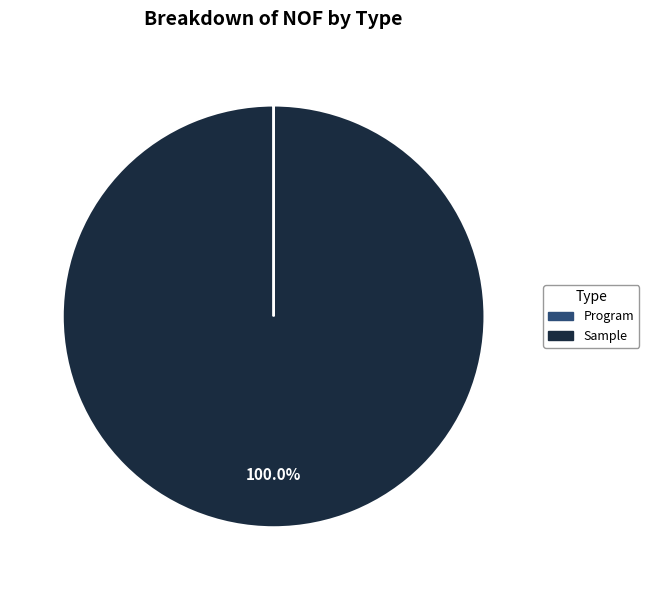

To the nearest percent, what is the difference between the largest and smallest slice percentages?

100%